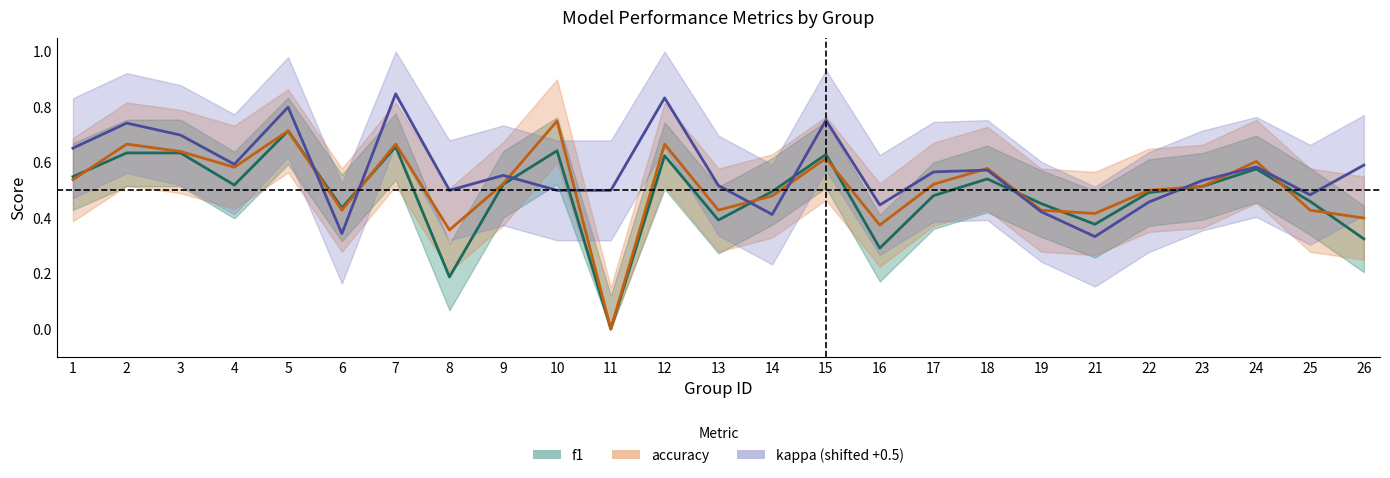

How many intersections are there between kappa and accuracy?

10